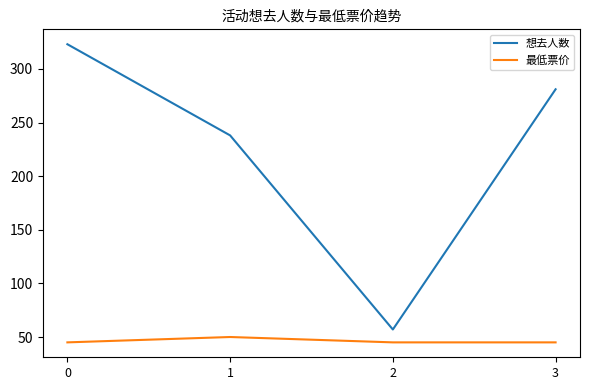

At which label does 想去人数 reach its minimum?

2